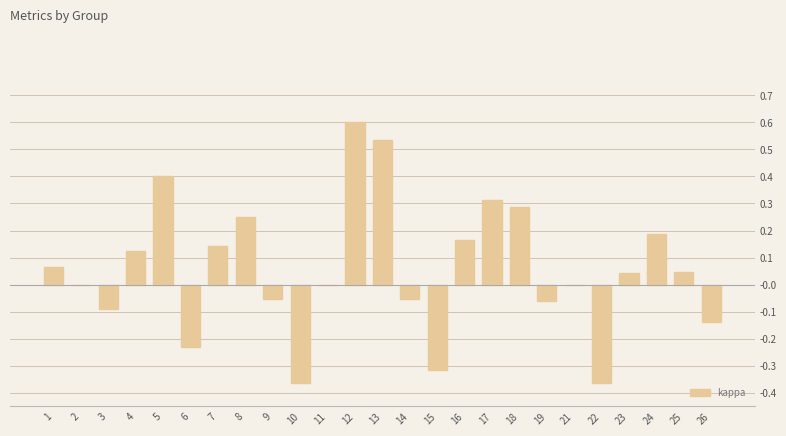

What is the change in value from 18 to 22?

-0.6